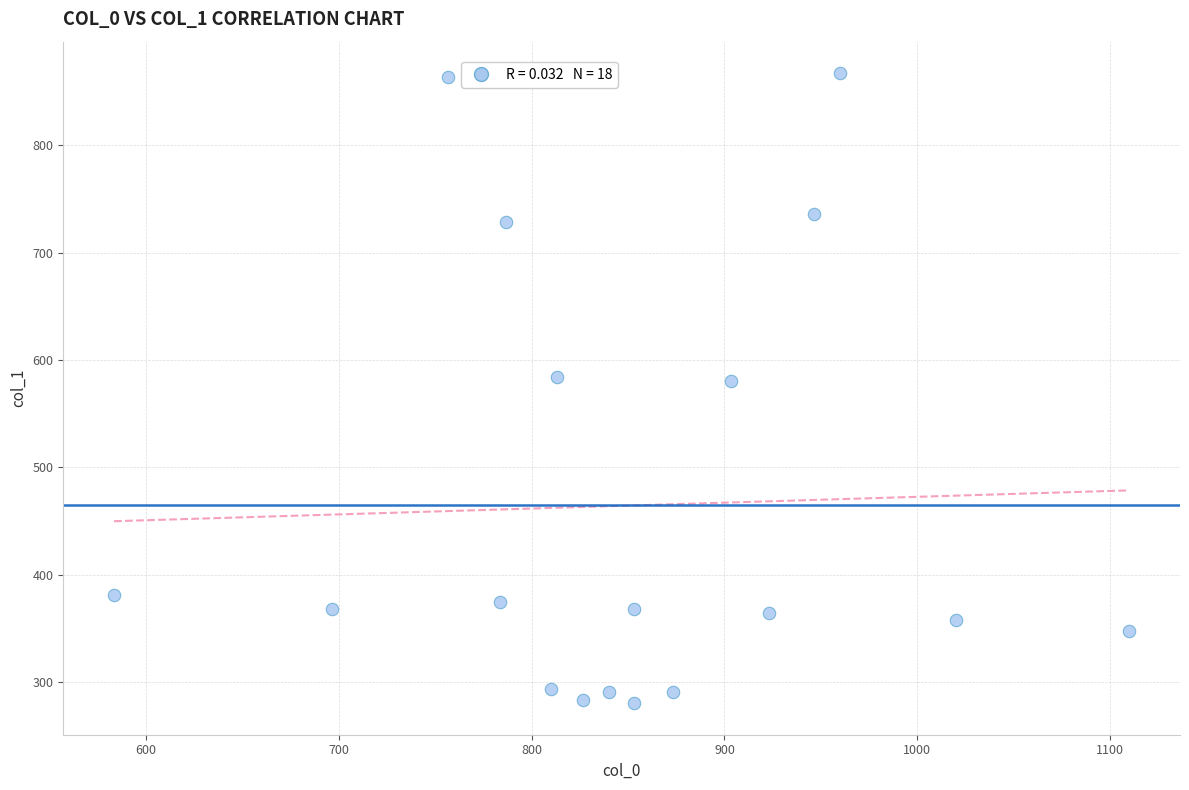

What is the range of X values (max minus min)?

526.7